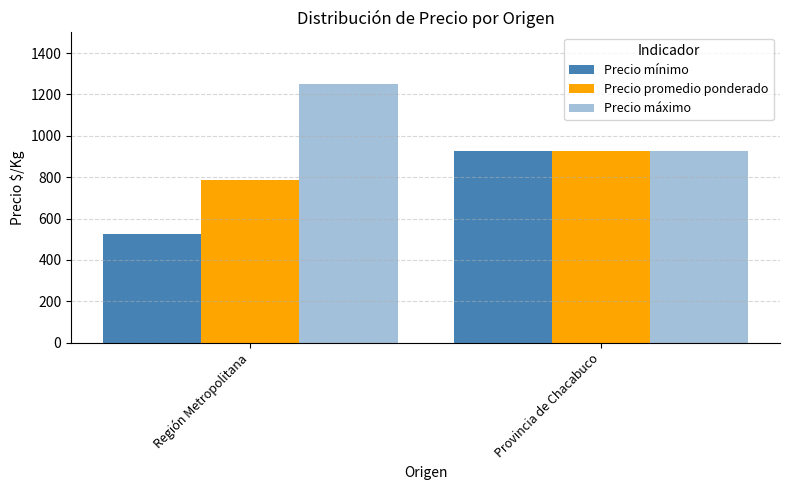

What is the label of the 2nd bar from the right?

Región Metropolitana